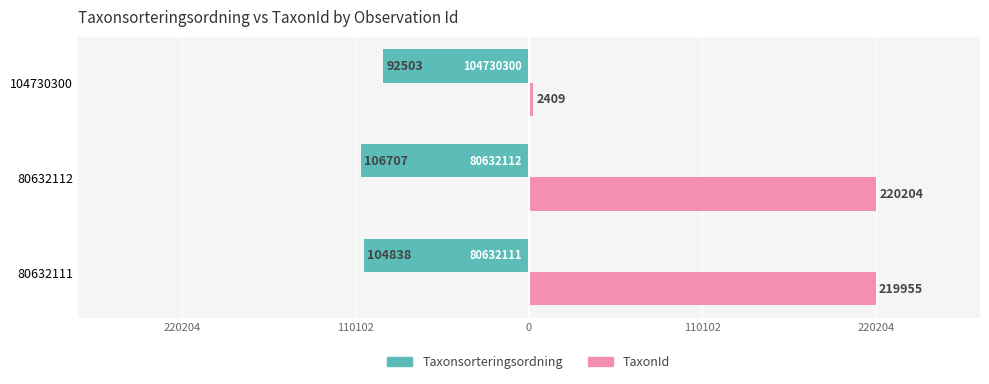

What are all the series names shown in the legend?

Taxonsorteringsordning, TaxonId